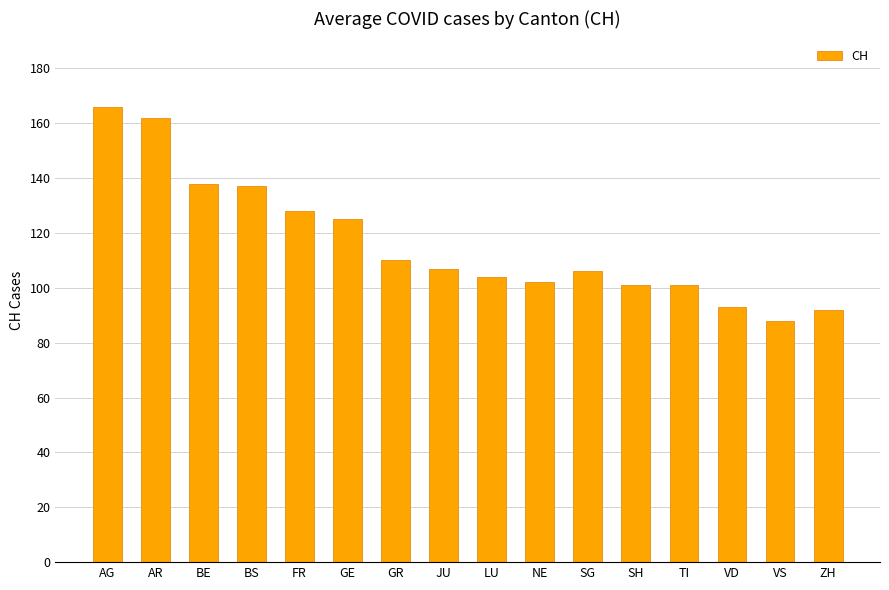

Which has a higher value, BE or VD?

BE